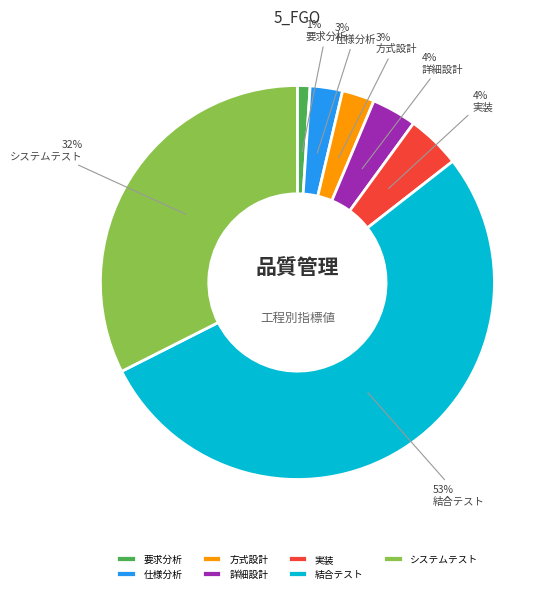

Between 方式設計 and 実装, which is larger?

実装